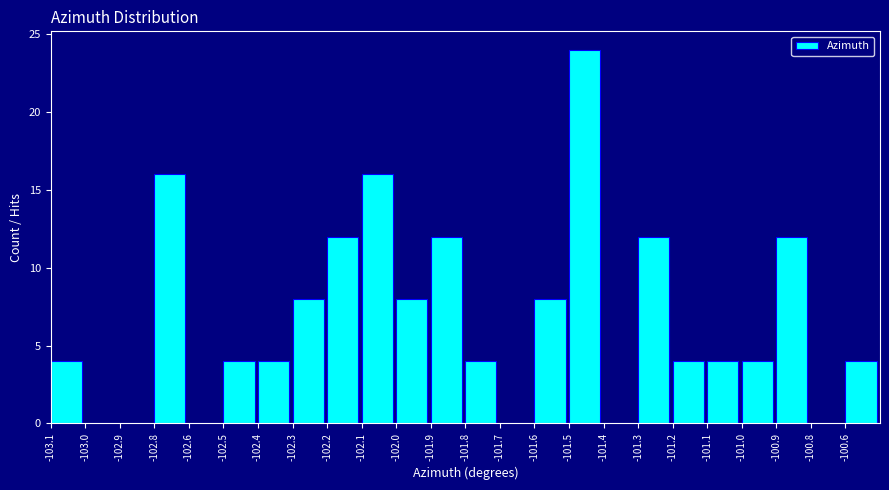

Reading left to right, extract all data points from this chart.

-103.1=4	-103.0=0	-102.9=0	-102.8=16	-102.6=0	-102.5=4	-102.4=4	-102.3=8	-102.2=12	-102.1=16	-102.0=8	-101.9=12	-101.8=4	-101.7=0	-101.6=8	-101.5=24	-101.4=0	-101.3=12	-101.2=4	-101.1=4	-101.0=4	-100.9=12	-100.8=0	-100.6=4